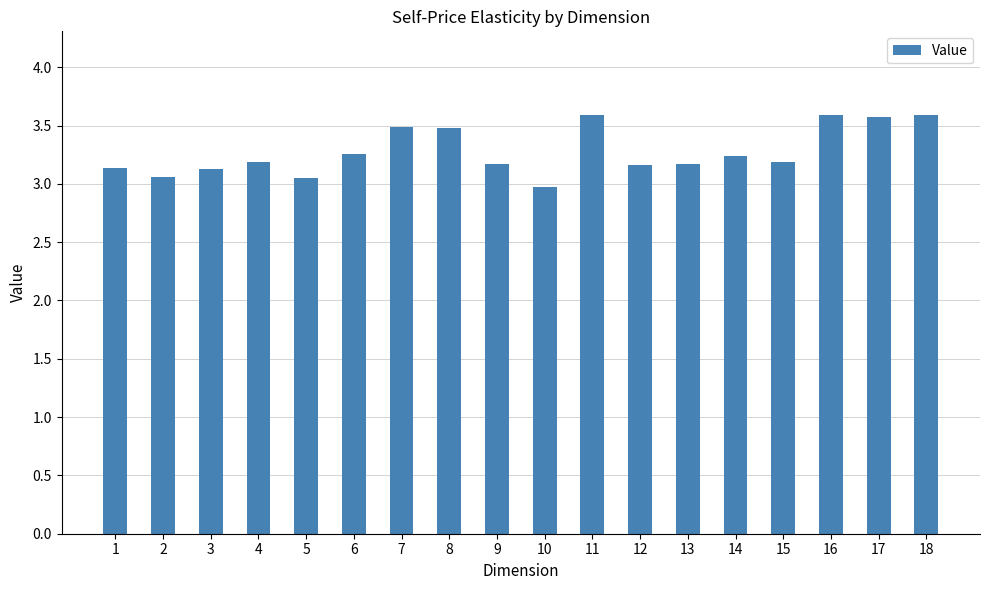

How many bars are there in total?

18